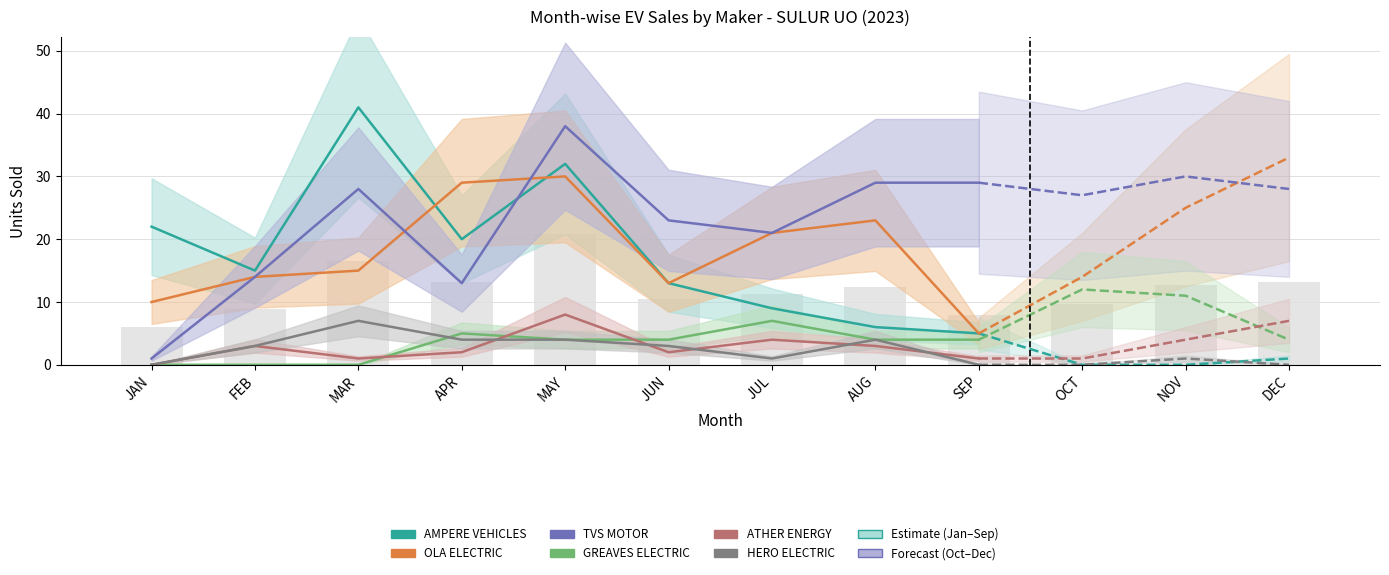

Are the bars grouped side by side (vs. stacked)?

Yes